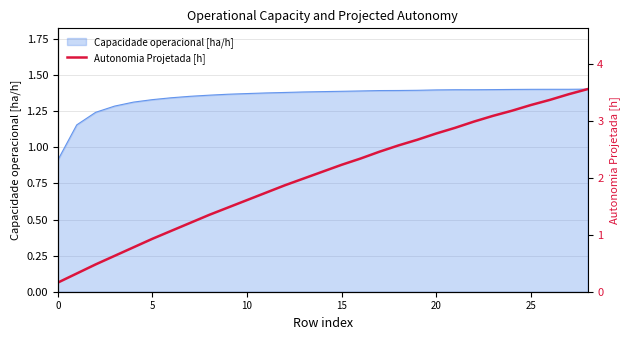

Does the chart have visible grid lines?

Yes